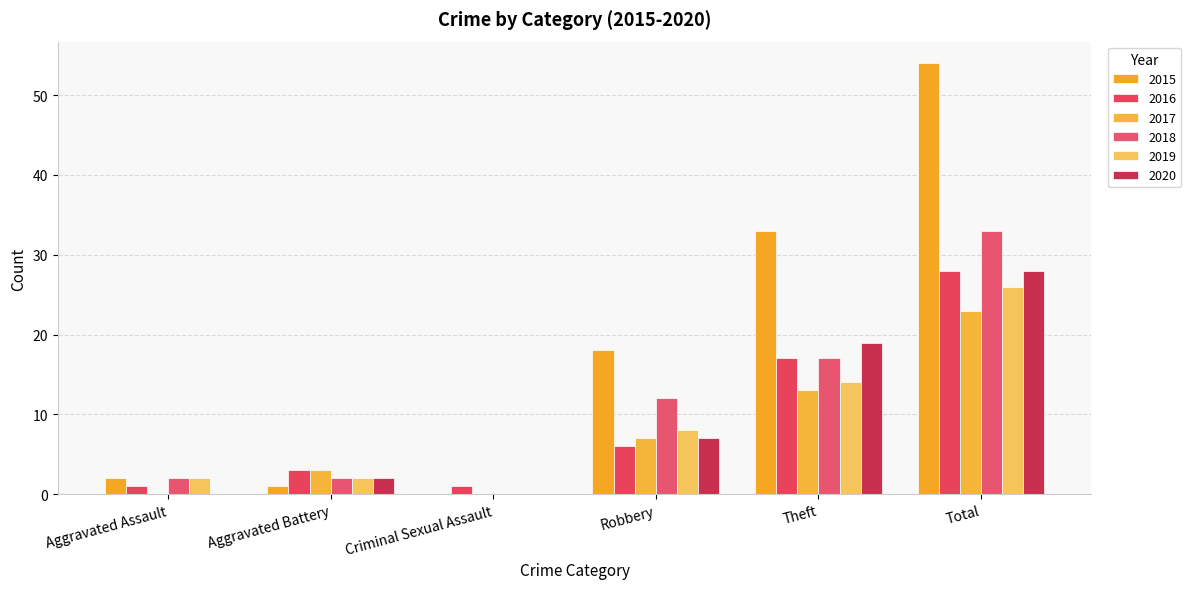

Is the value of 2019 at Theft greater than the value of 2015 at Aggravated Assault?

Yes